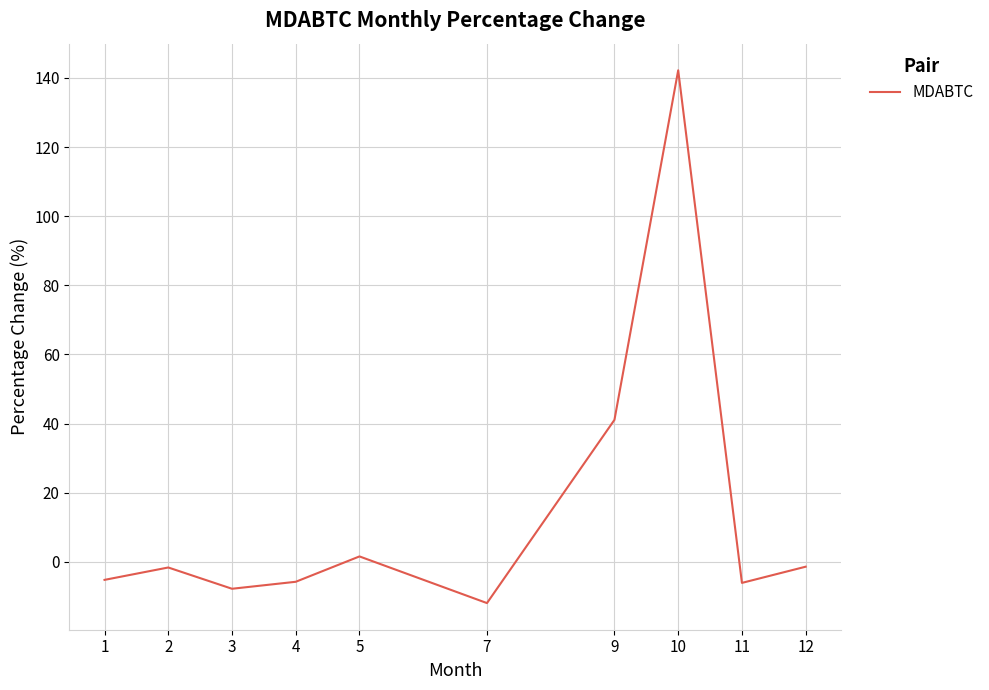

Which category has the lowest value across all series?

7